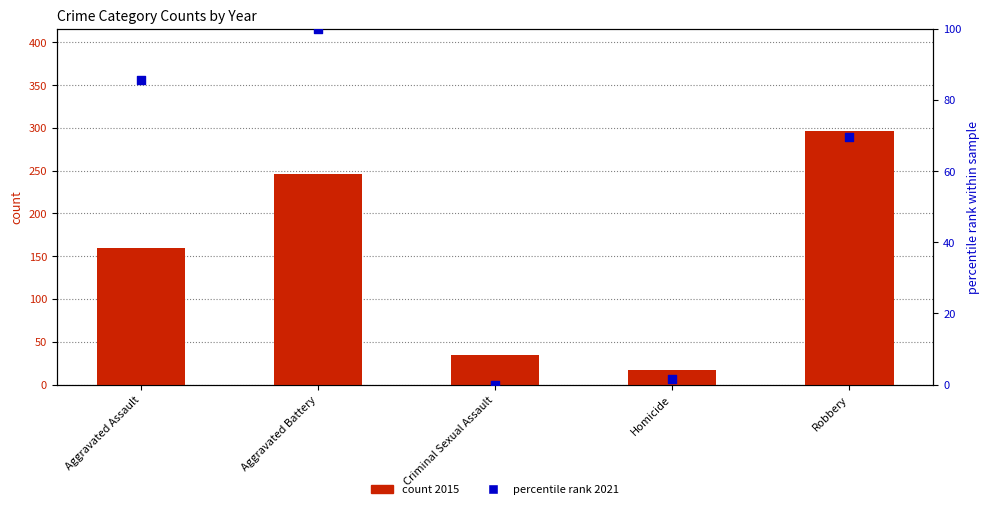

What are all the series names shown in the legend?

count 2015, percentile rank 2021